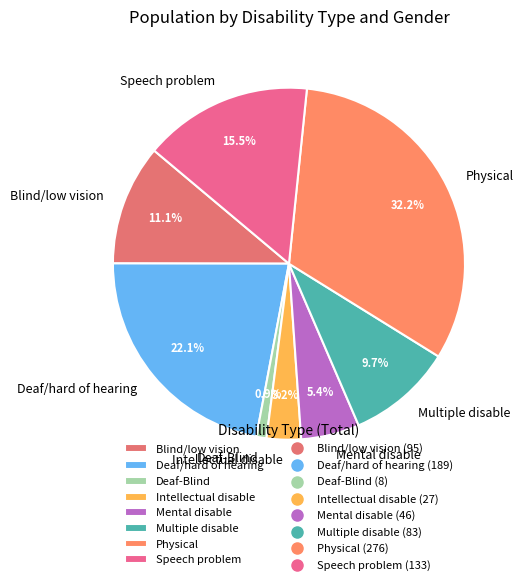

What is the largest slice in the pie chart?

Physical